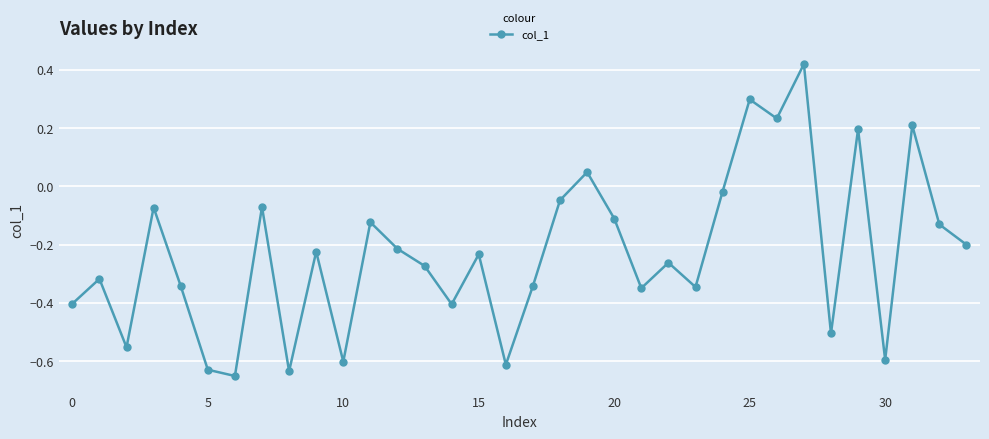

How many points are lower than both their immediate neighbors (excluding endpoints)?

11